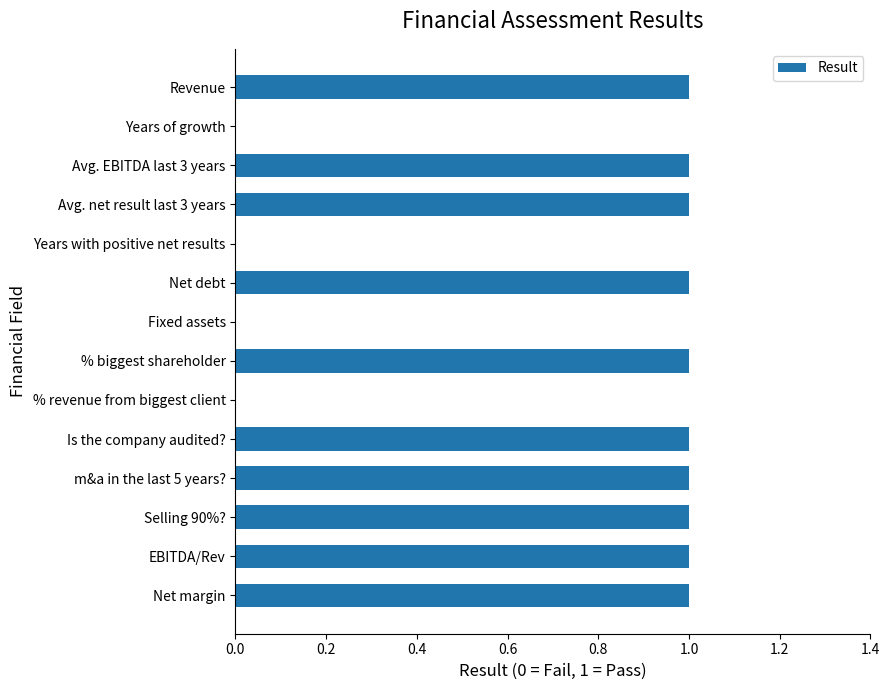

Count the number of data series in this chart.

1